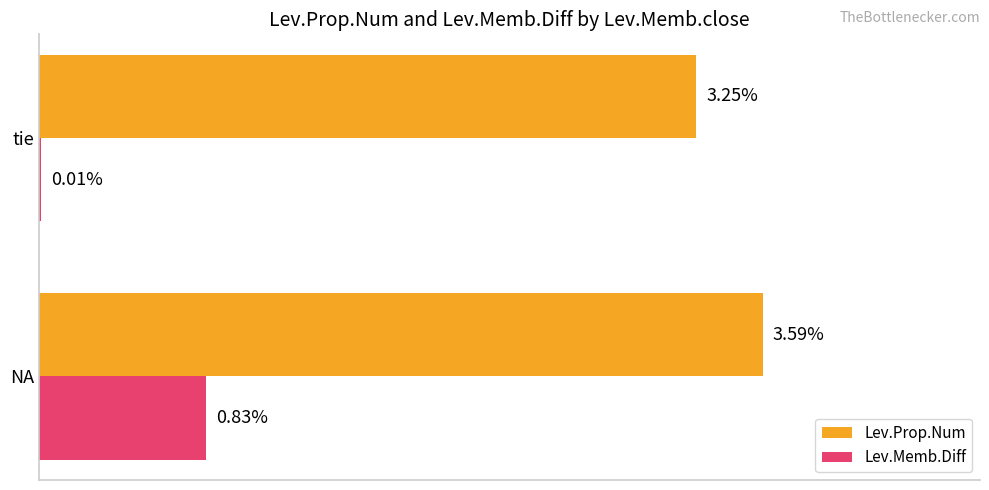

Is the value of Lev.Prop.Num at tie greater than the value of Lev.Memb.Diff at tie?

Yes